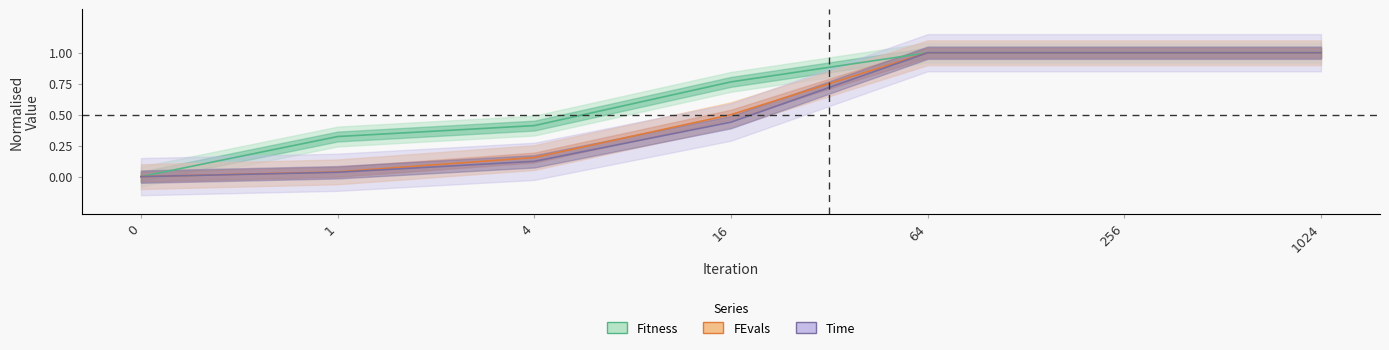

What is the highest value of the Time series?

1.0